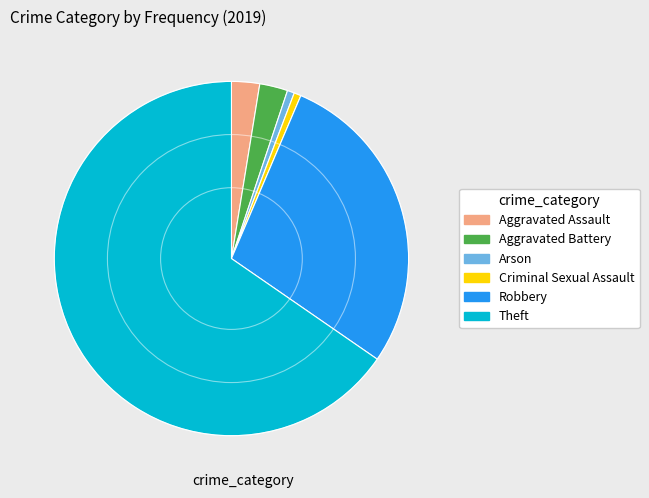

Count the number of slices in the pie.

6